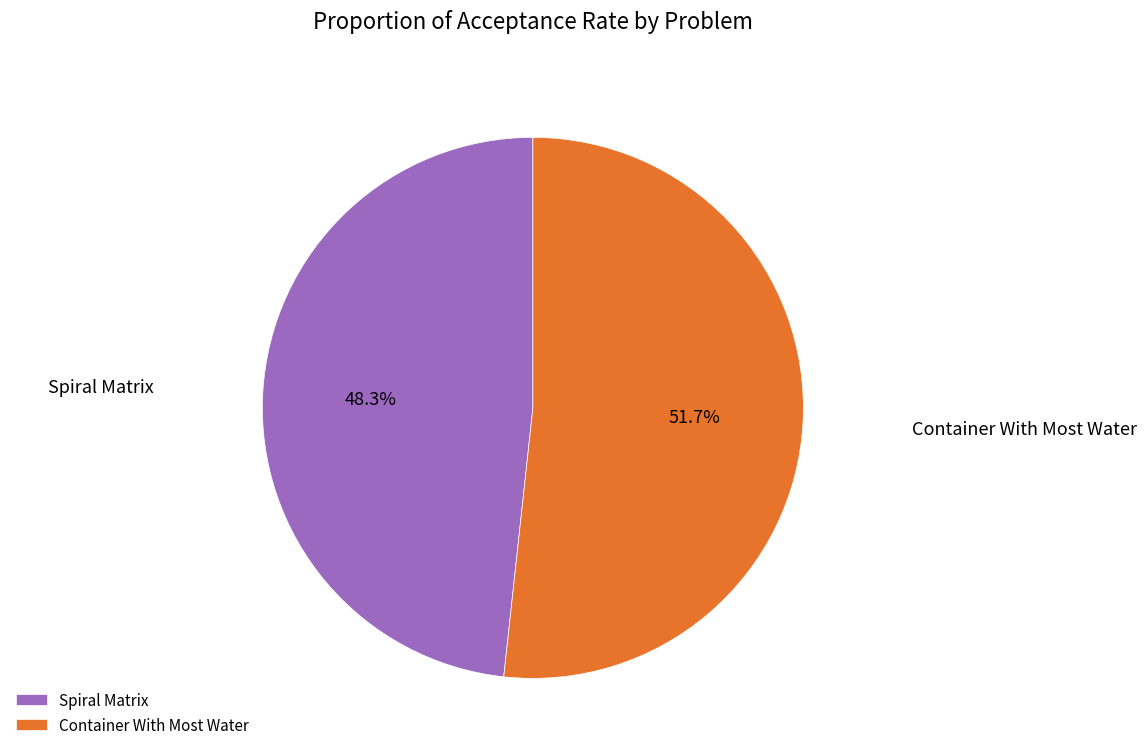

To the nearest percent, what is the difference between the largest and smallest slice percentages?

3%